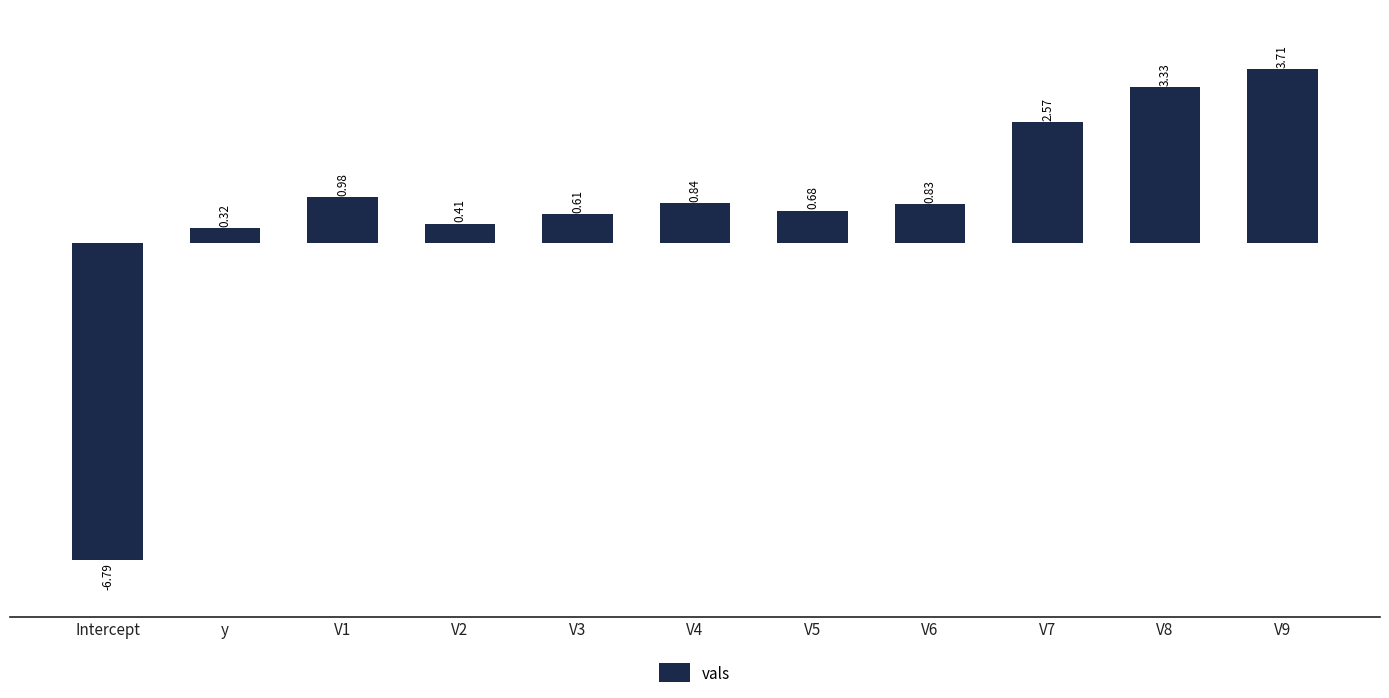

What is the ratio of the value at y to the value at V7?

0.1